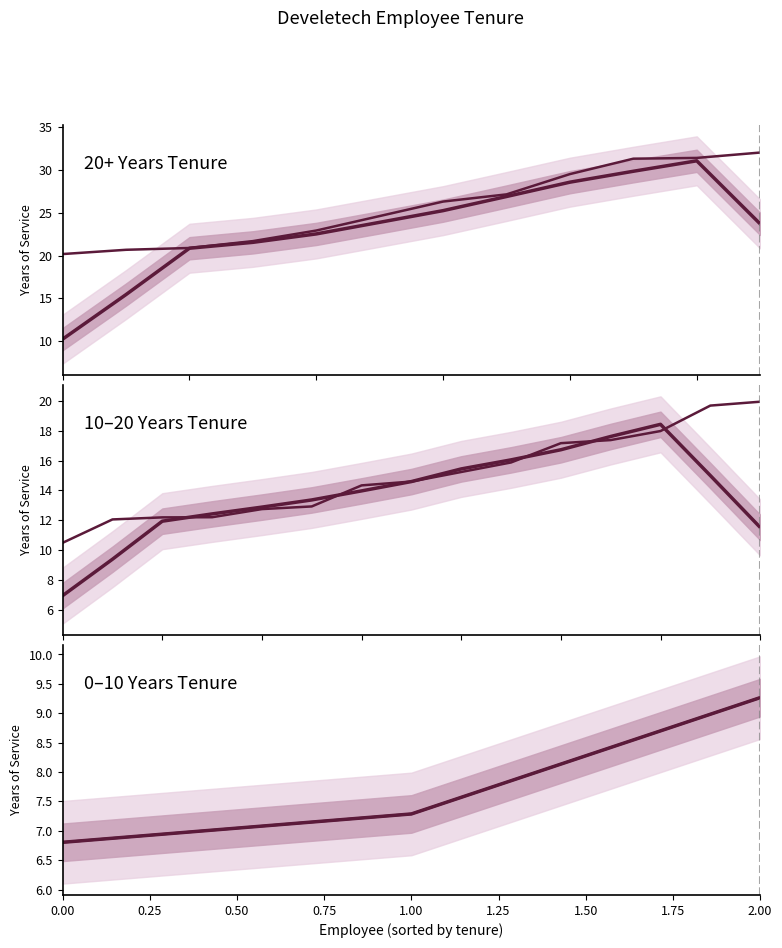

What is the difference between the second highest and minimum values?

24.6